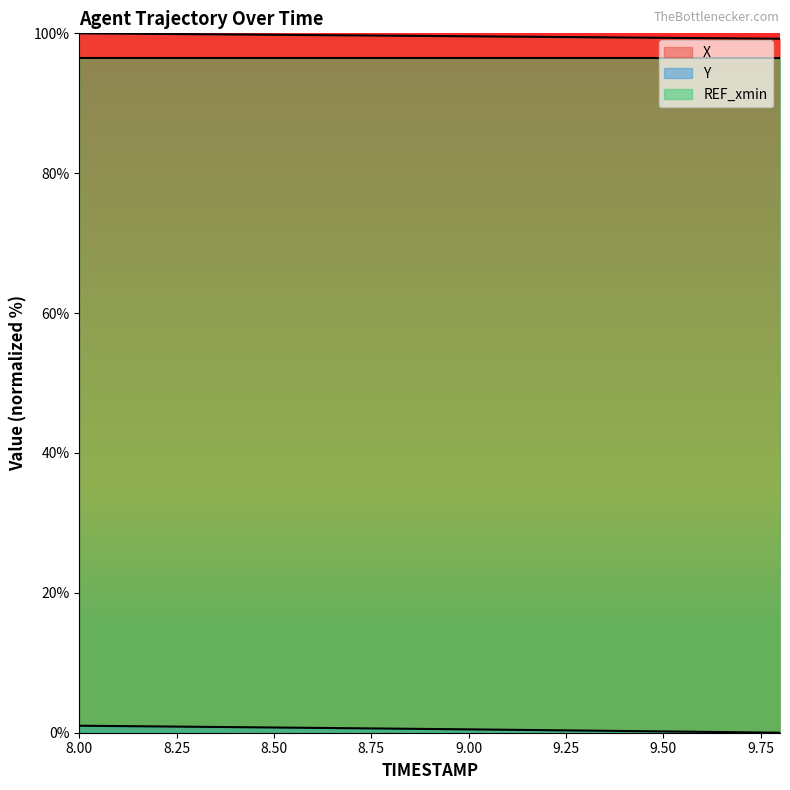

True or false: REF_xmin and X intersect in this chart.

False